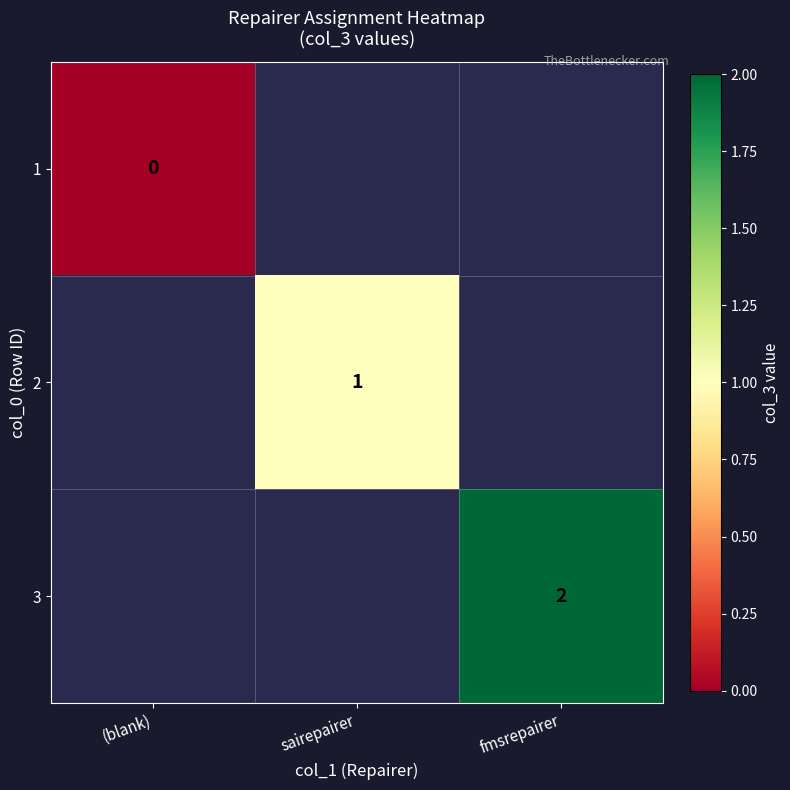

The value of 3 at fmsrepairer is 4. True or false?

False